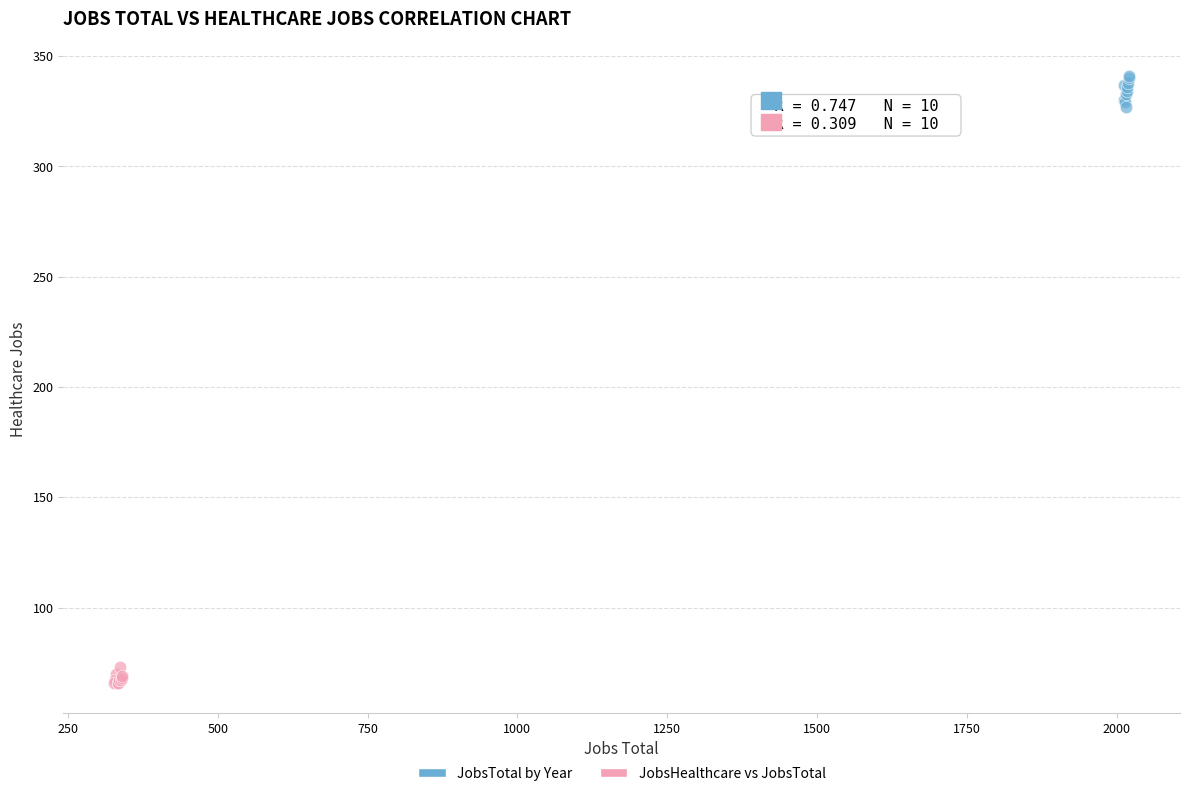

Which series contains the lowest Y value?

JobsHealthcare vs JobsTotal